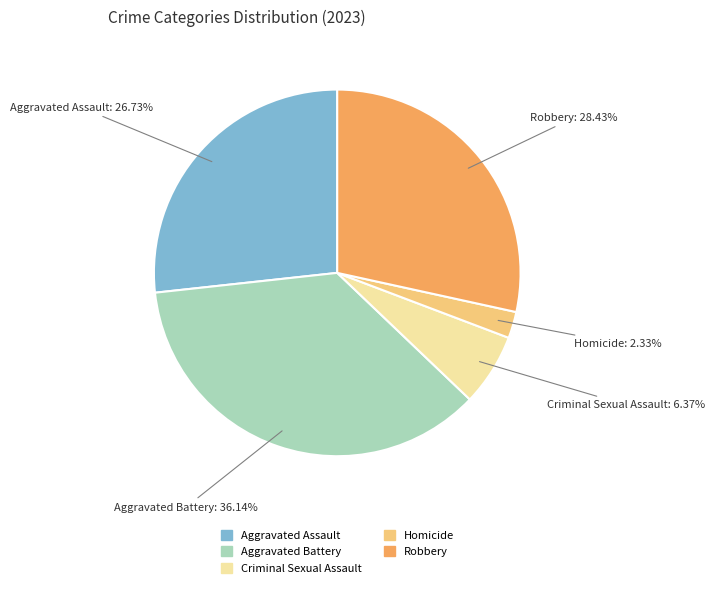

What percentage is the Homicide slice, to the nearest percent?

2%